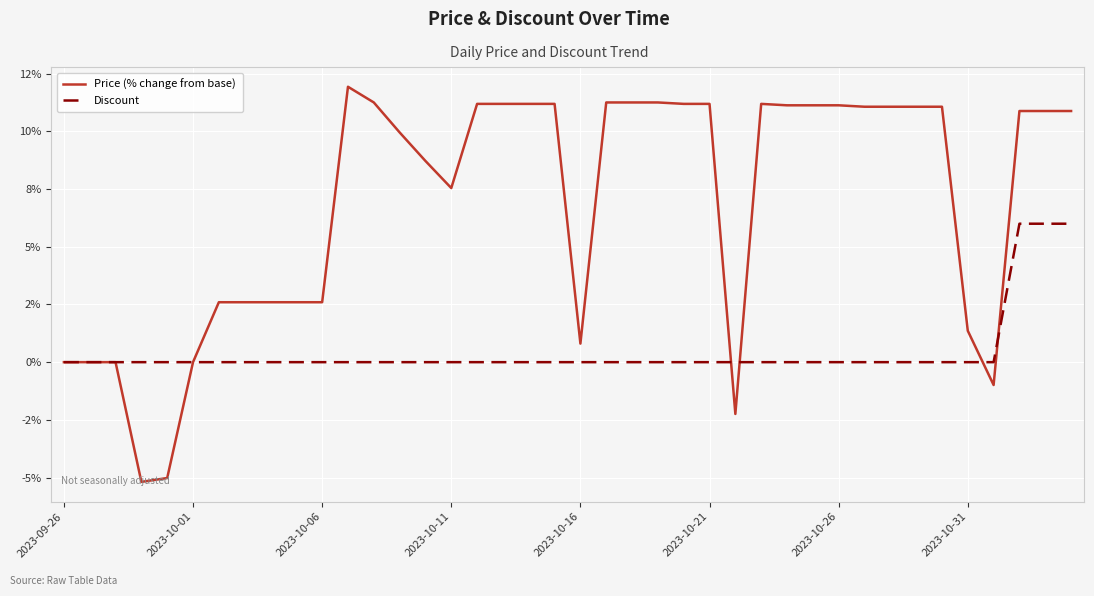

What are all the series names shown in the legend?

Price (% change from base), Discount